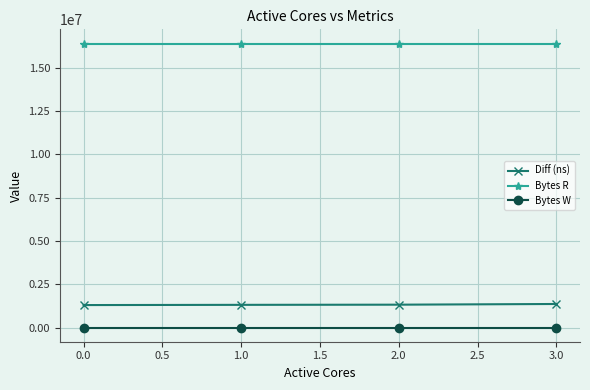

True or false: Bytes W and Bytes R intersect in this chart.

False